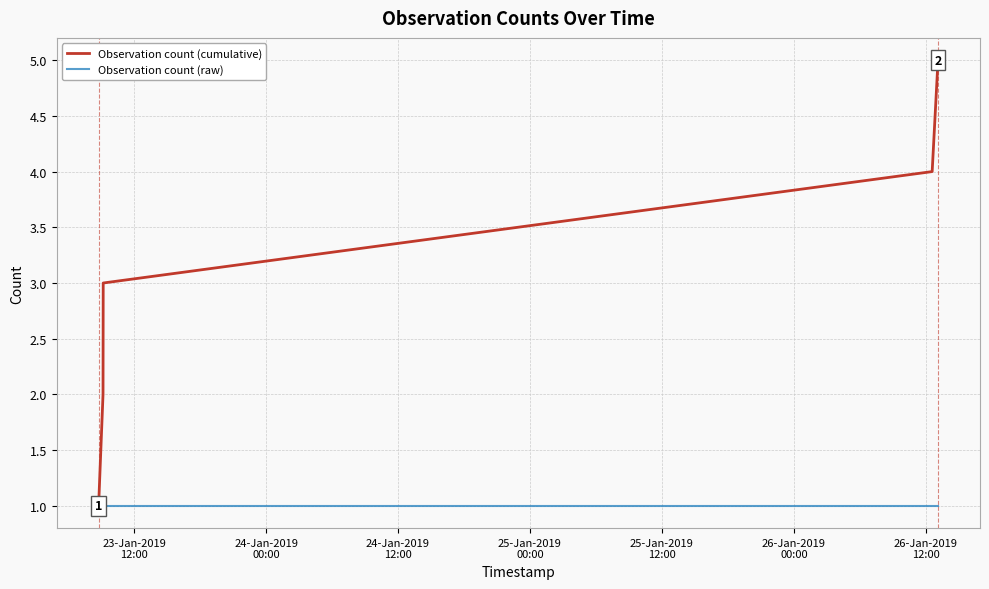

Reading left to right, transcribe all the data shown in this chart.

Observation count (cumulative): 1	2	3	4	5
Observation count (raw): 1	1	1	1	1